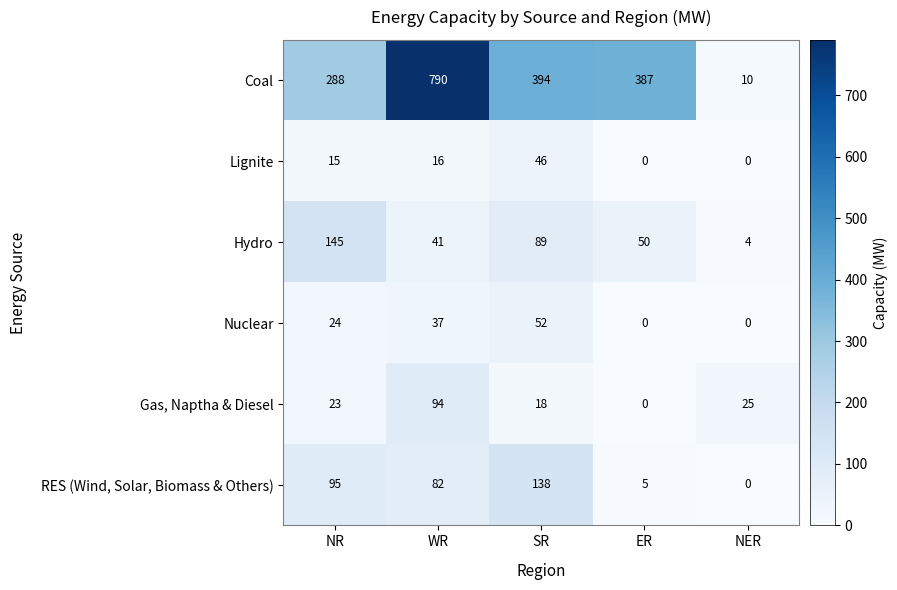

How many values in Lignite are above zero?

3